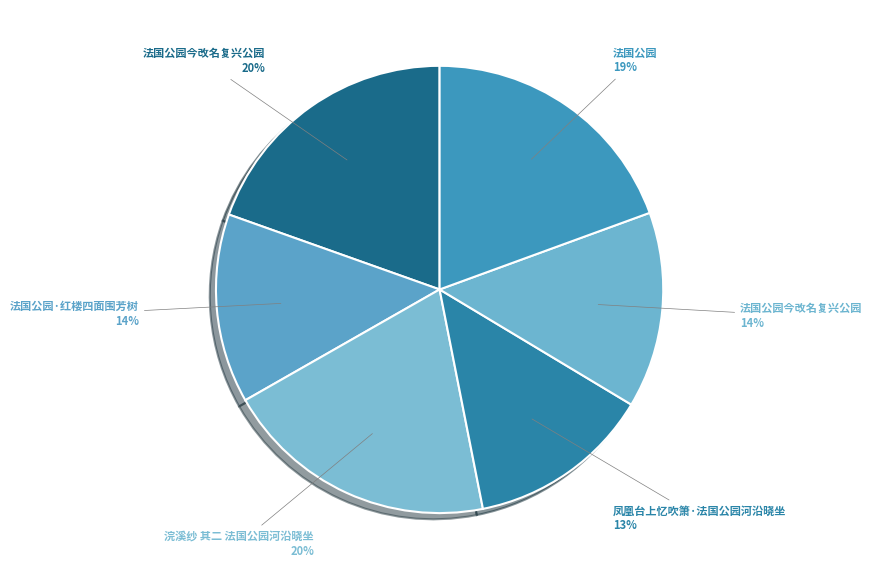

Which slice is the smallest?

凤凰台上忆吹箫·法国公园河沿晓坐